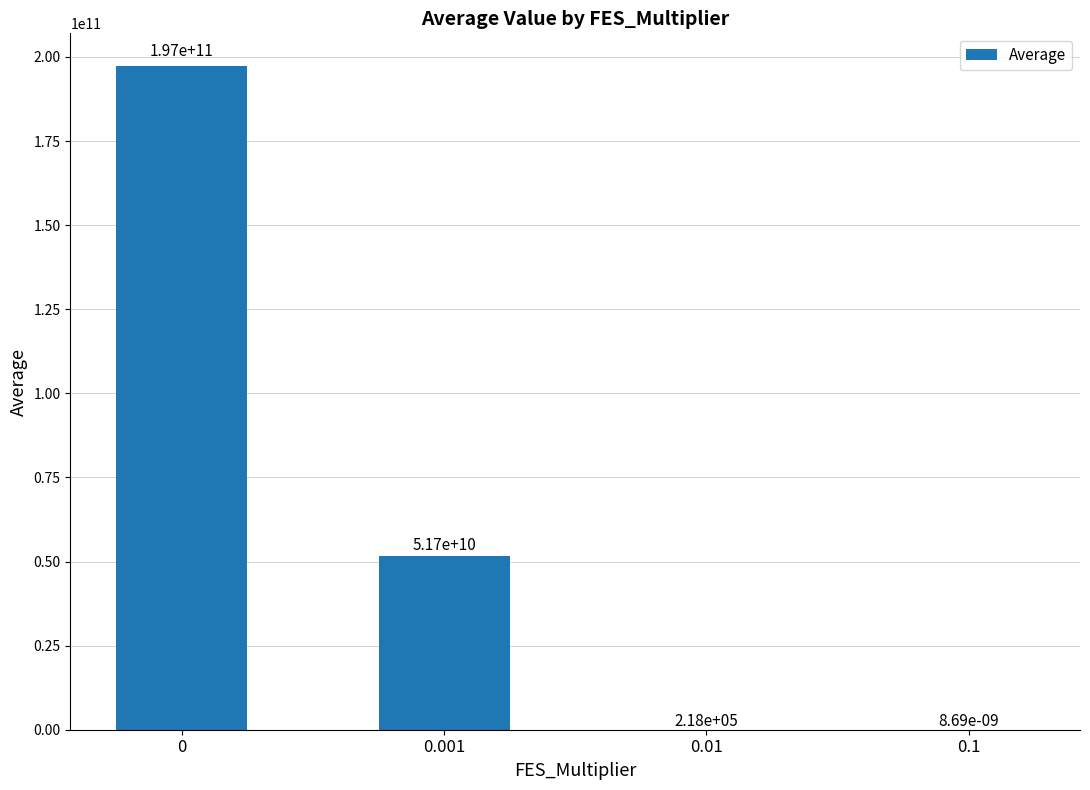

How many categories are shown in the chart?

4